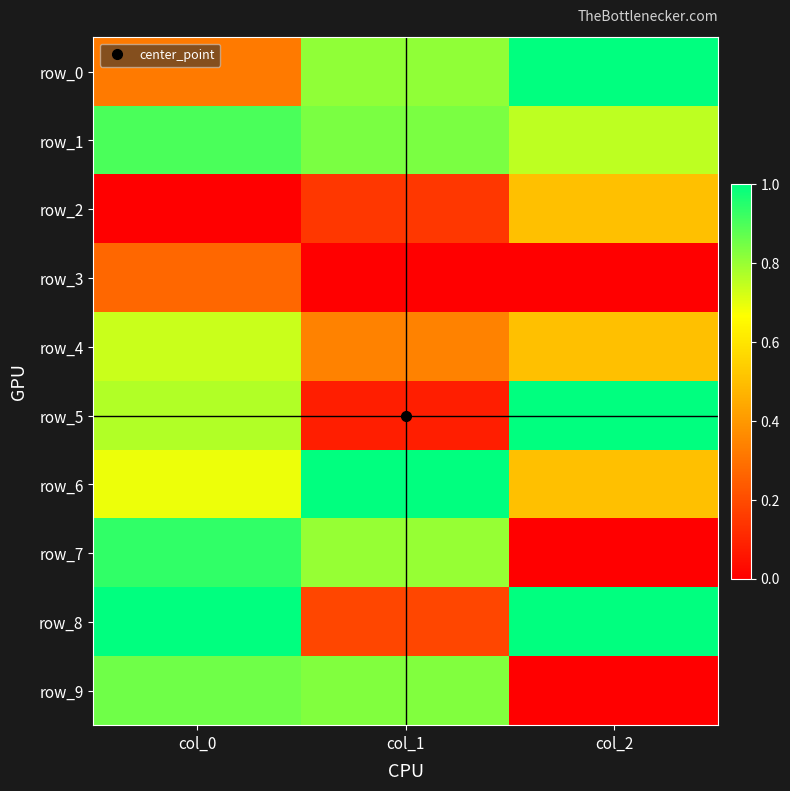

What is the sum of the row_6 values at col_2 and col_0?

1.2